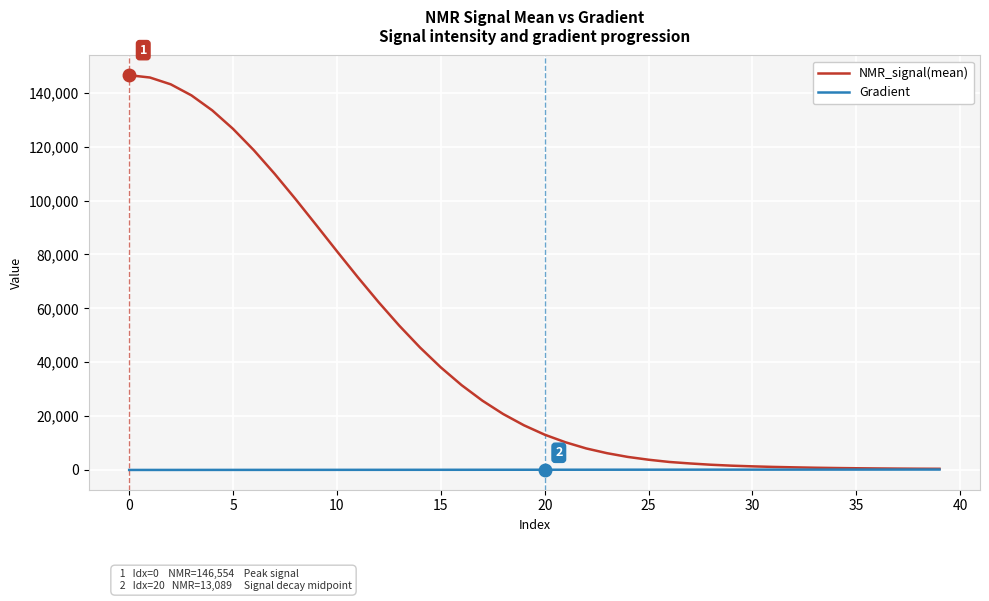

How many lines are shown in the chart?

2